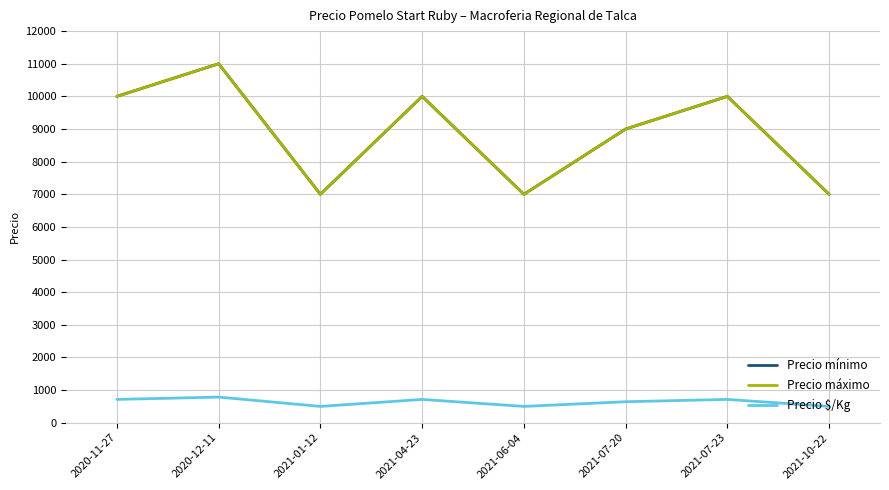

True or false: Precio $/Kg and Precio mínimo cross at least once.

False